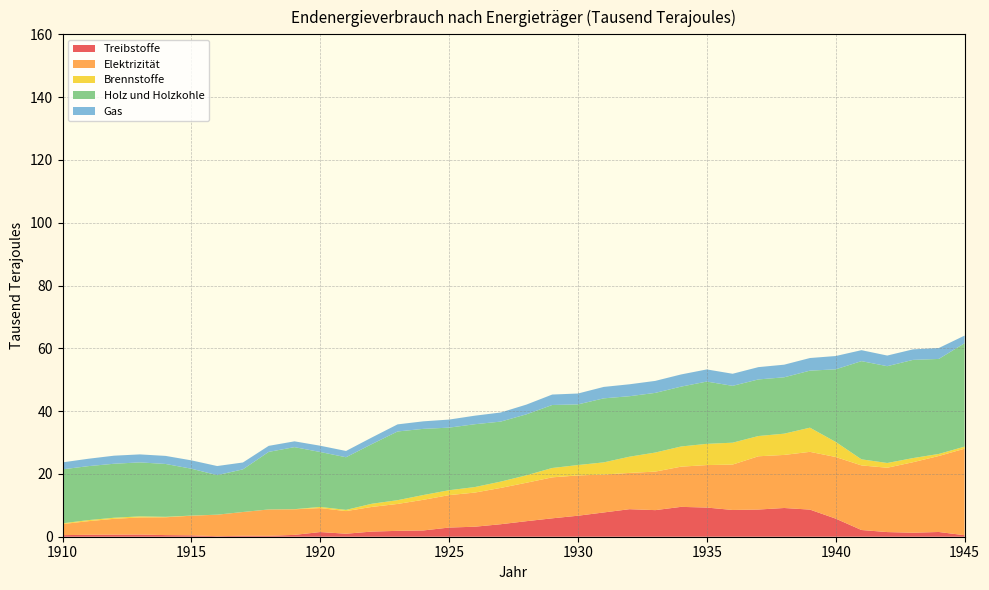

Reading right to left, transcribe all the data shown in this chart.

Treibstoffe: 1945=0.5	1944=1.5	1943=1.3	1942=1.5	1941=2.1	1940=5.8	1939=8.6	1938=9.2	1937=8.7	1936=8.5	1935=9.3	1934=9.5	1933=8.5	1932=8.8	1931=7.7	1930=6.7	1929=5.9	1928=5.0	1927=4.0	1926=3.2	1925=2.9	1924=2.0	1923=1.9	1922=1.6	1921=1.0	1920=1.5	1919=0.6	1918=0.3	1917=0.3	1916=0.2	1915=0.5	1914=0.5	1913=0.7	1912=0.7	1911=0.6	1910=0.5
Elektrizität: 1945=27.6	1944=24.2	1943=22.4	1942=20.5	1941=20.6	1940=19.6	1939=18.4	1938=16.9	1937=17.0	1936=14.5	1935=13.5	1934=12.8	1933=12.3	1932=11.6	1931=12.1	1930=12.8	1929=13.1	1928=12.2	1927=11.6	1926=10.9	1925=10.3	1924=9.8	1923=8.6	1922=7.8	1921=7.2	1920=7.6	1919=8.1	1918=8.4	1917=7.6	1916=6.8	1915=6.2	1914=5.7	1913=5.5	1912=5.0	1911=4.3	1910=3.5
Brennstoffe: 1945=0.7	1944=0.7	1943=1.3	1942=1.5	1941=1.9	1940=4.8	1939=7.7	1938=6.8	1937=6.5	1936=7.0	1935=6.8	1934=6.4	1933=6.1	1932=5.2	1931=3.9	1930=3.3	1929=3.0	1928=2.4	1927=2.0	1926=1.8	1925=1.6	1924=1.5	1923=1.2	1922=1.0	1921=0.4	1920=0.4	1919=0.0	1918=0.0	1917=0.0	1916=0.0	1915=0.0	1914=0.1	1913=0.3	1912=0.3	1911=0.3	1910=0.2
Holz und Holzkohle: 1945=32.9	1944=30.3	1943=31.3	1942=30.8	1941=31.3	1940=23.1	1939=18.2	1938=17.9	1937=18.0	1936=18.1	1935=19.8	1934=19.1	1933=19.0	1932=19.3	1931=20.4	1930=19.3	1929=20.1	1928=19.4	1927=19.1	1926=20.0	1925=19.9	1924=21.1	1923=21.9	1922=19.0	1921=16.8	1920=17.5	1919=19.8	1918=18.3	1917=13.6	1916=12.6	1915=14.9	1914=16.8	1913=17.2	1912=17.2	1911=17.2	1910=17.2
Gas: 1945=2.4	1944=3.5	1943=3.4	1942=3.4	1941=3.5	1940=4.2	1939=4.0	1938=4.0	1937=3.9	1936=3.9	1935=3.9	1934=3.9	1933=3.8	1932=3.8	1931=3.6	1930=3.5	1929=3.3	1928=3.1	1927=2.9	1926=2.7	1925=2.6	1924=2.4	1923=2.3	1922=2.1	1921=2.0	1920=2.0	1919=1.9	1918=1.9	1917=2.2	1916=2.9	1915=2.7	1914=2.6	1913=2.5	1912=2.6	1911=2.4	1910=2.2